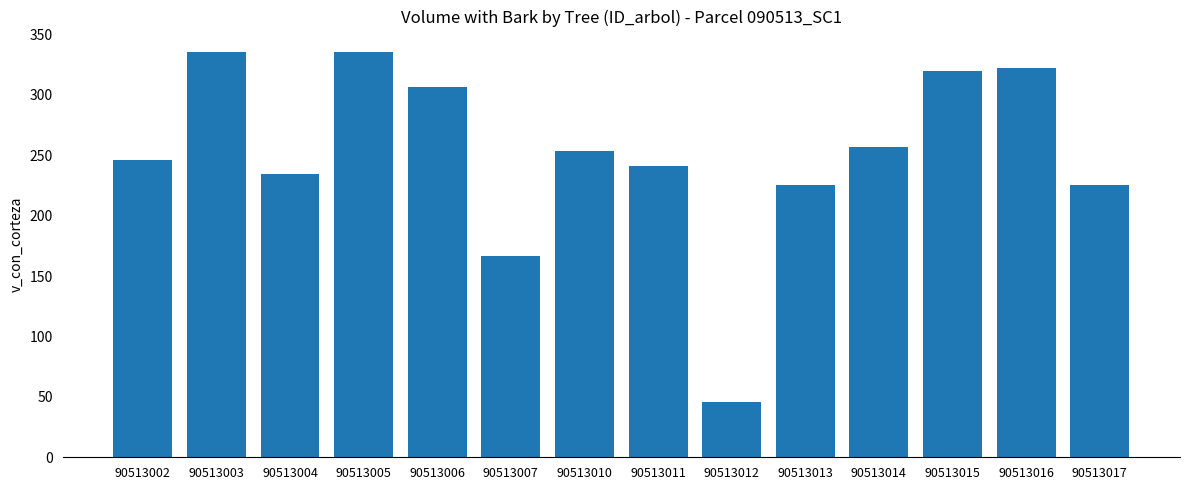

What is the value of the 12th bar from the left?

319.7